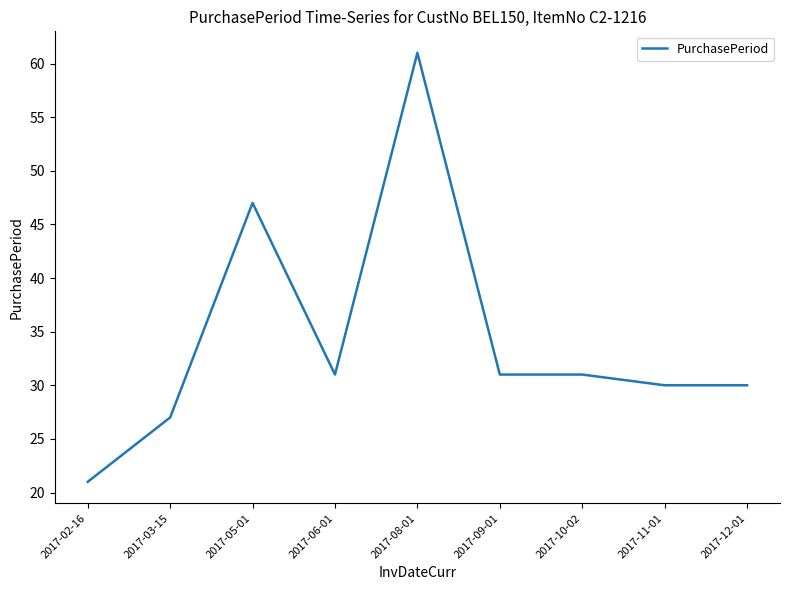

Does the chart display data point markers on the line(s)?

No